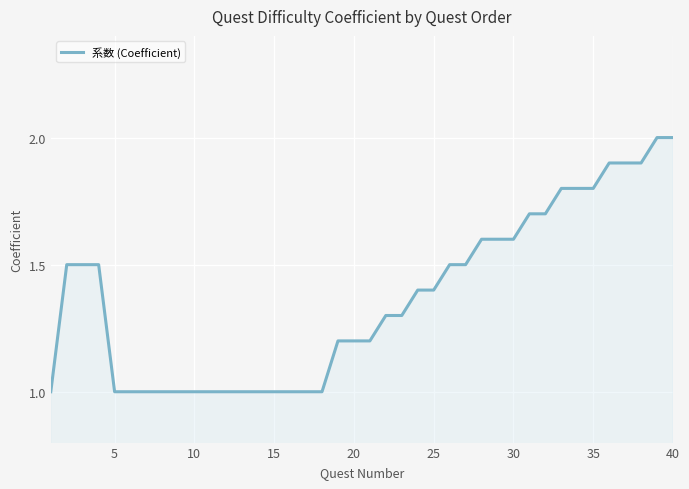

Reading left to right, what are all the values shown in this chart?

1.0	1.5	1.5	1.5	1.0	1.0	1.0	1.0	1.0	1.0	1.0	1.0	1.0	1.0	1.0	1.0	1.0	1.0	1.2	1.2	1.2	1.3	1.3	1.4	1.4	1.5	1.5	1.6	1.6	1.6	1.7	1.7	1.8	1.8	1.8	1.9	1.9	1.9	2.0	2.0